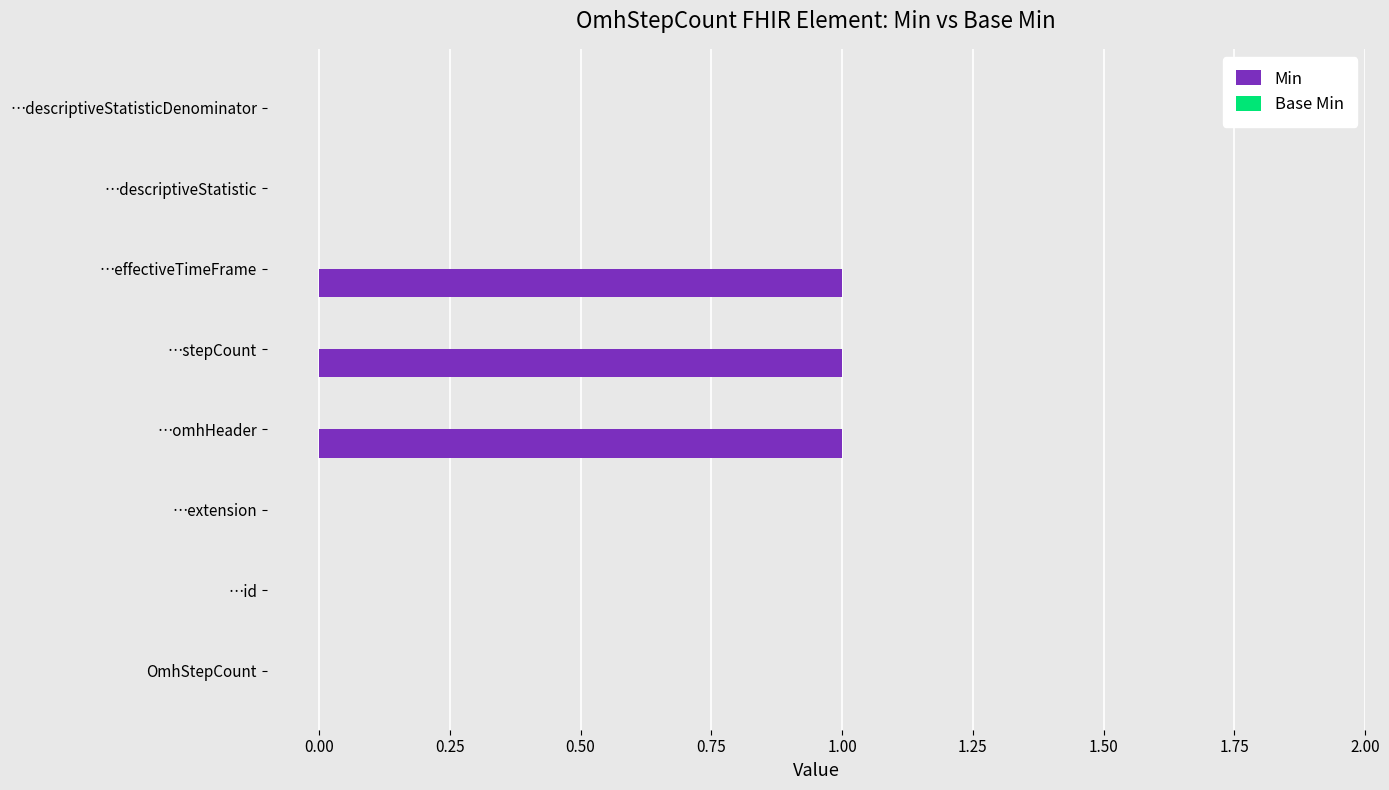

The value at …descriptiveStatistic is -1. True or false?

False